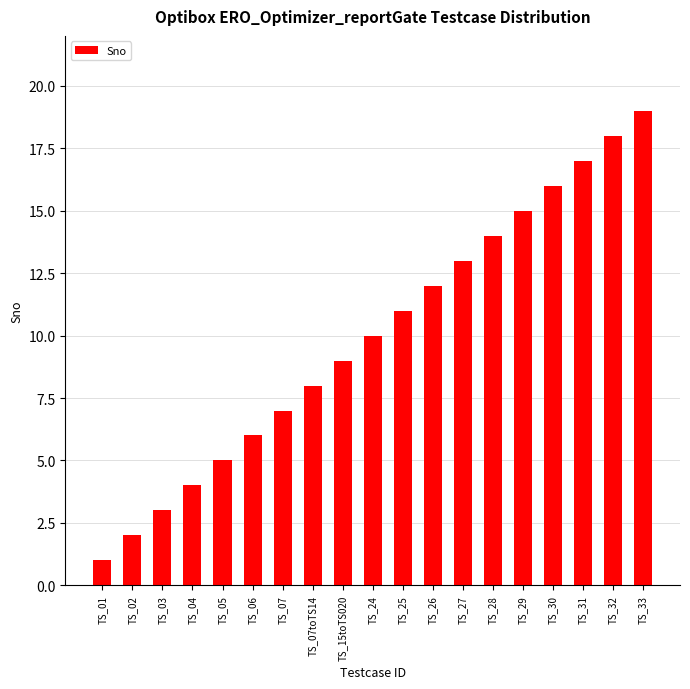

List the labels in order of value, smallest first.

TS_01, TS_02, TS_03, TS_04, TS_05, TS_06, TS_07, TS_07toTS14, TS_15toTS020, TS_24, TS_25, TS_26, TS_27, TS_28, TS_29, TS_30, TS_31, TS_32, TS_33